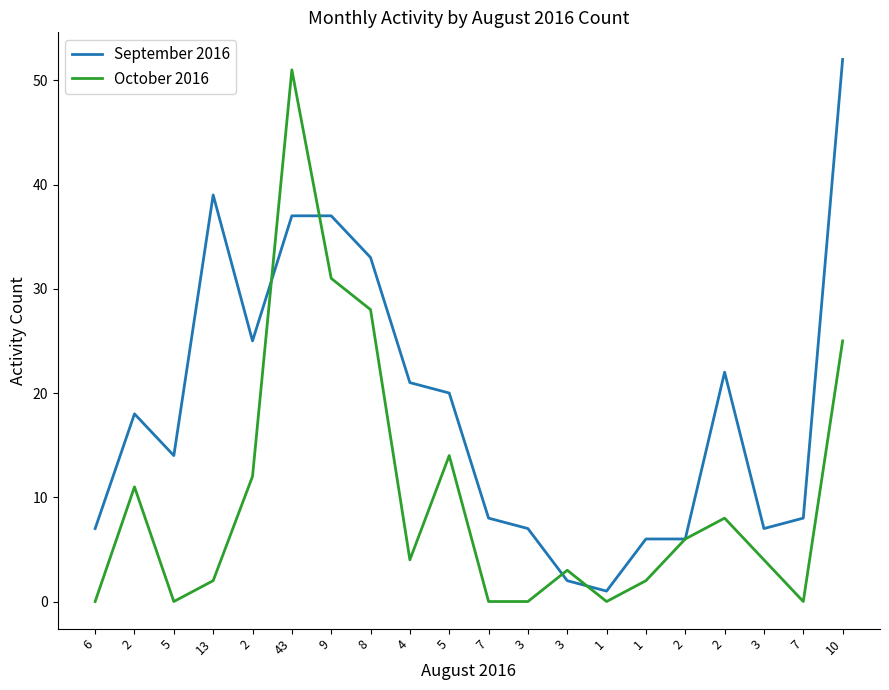

How many times do September 2016 and October 2016 cross each other?

4